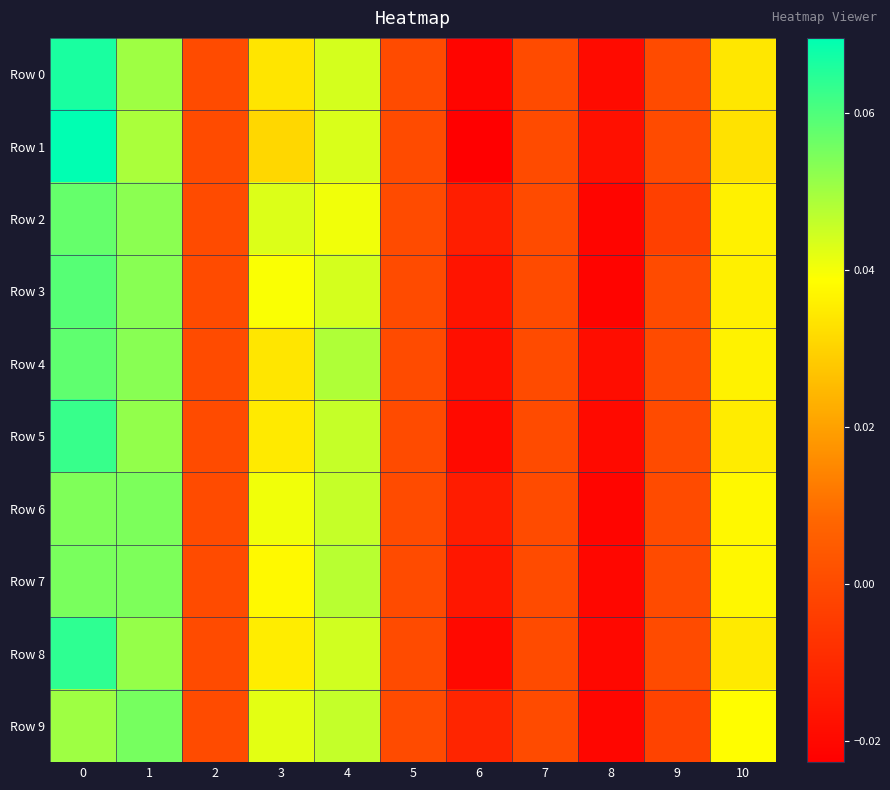

Which series has the largest total across all categories?

Row 9